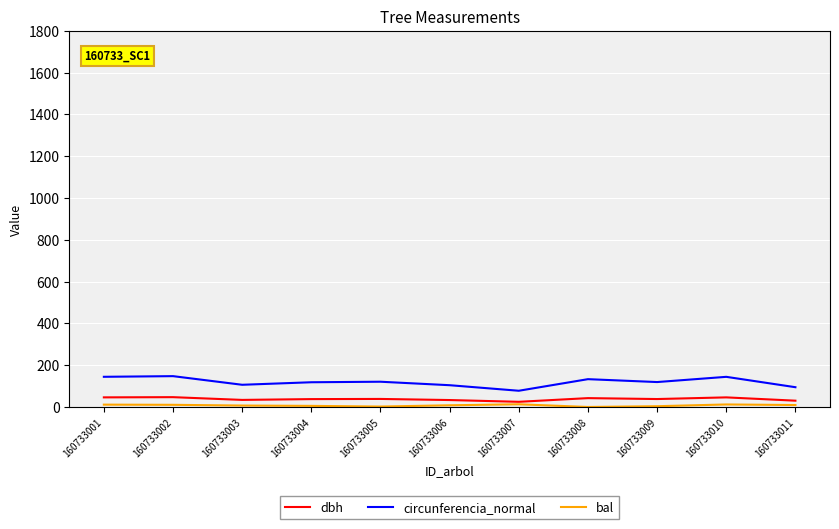

Which series has the largest total across all categories?

circunferencia_normal